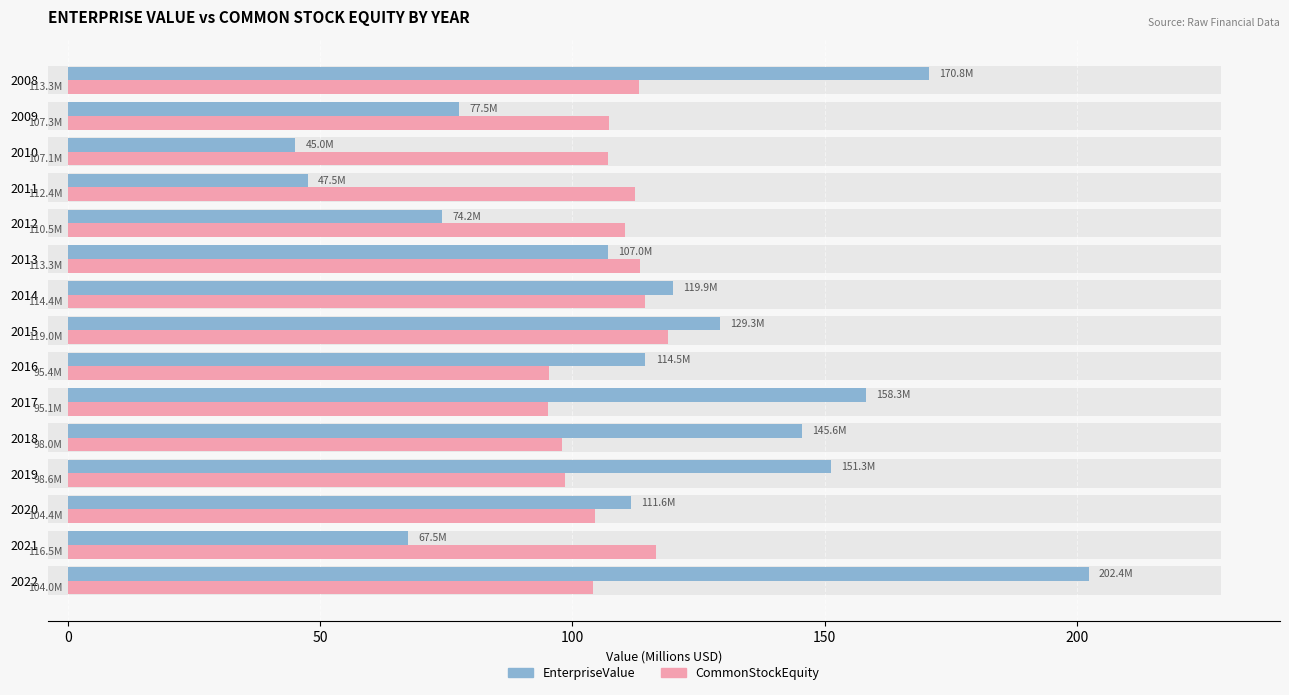

True or false: CommonStockEquity (Female) has a value of 112.4 at 2011.

True